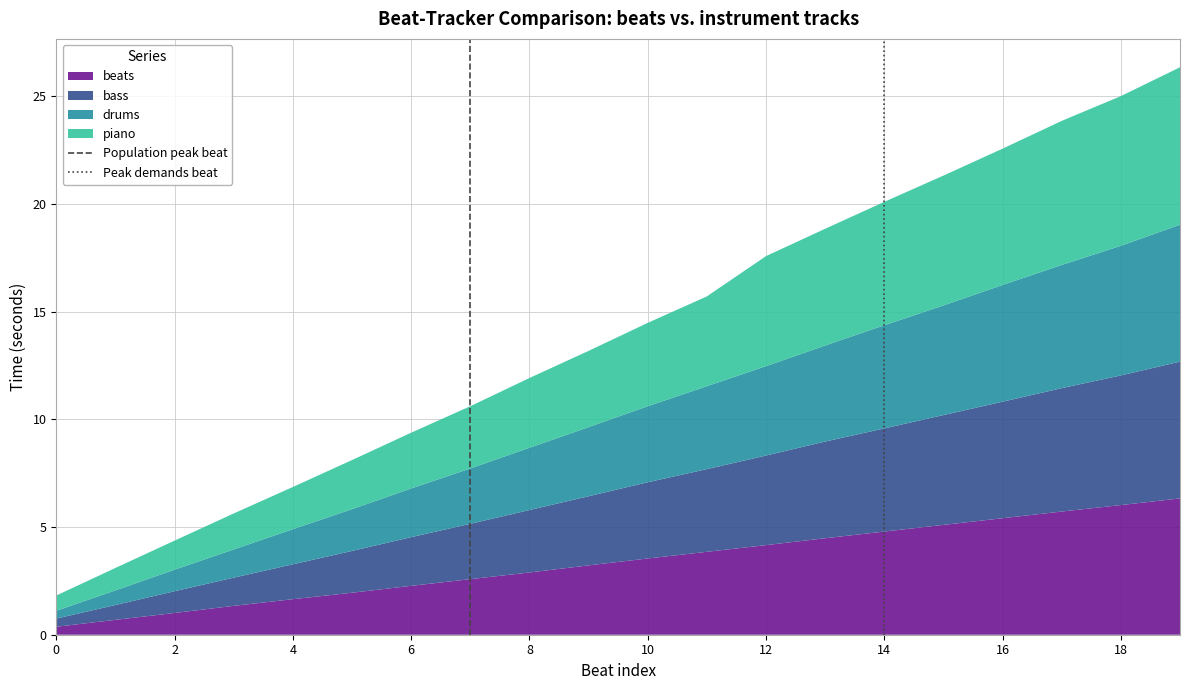

The value of beats at 10 is 5.6. True or false?

False